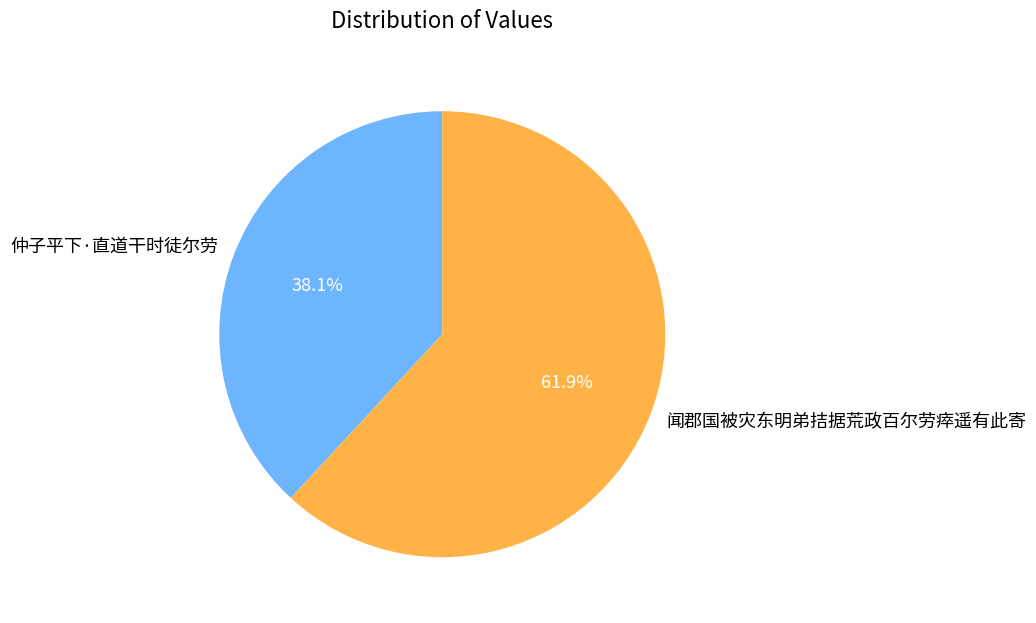

Is it true that 闻郡国被灾东明弟拮据荒政百尔劳瘁遥有此寄 is 62% of the pie?

True